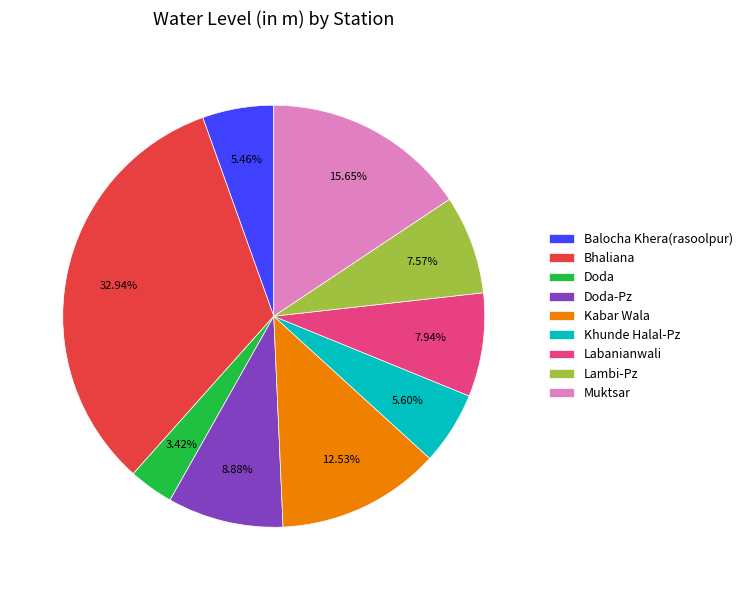

What is the largest slice in the pie chart?

Bhaliana